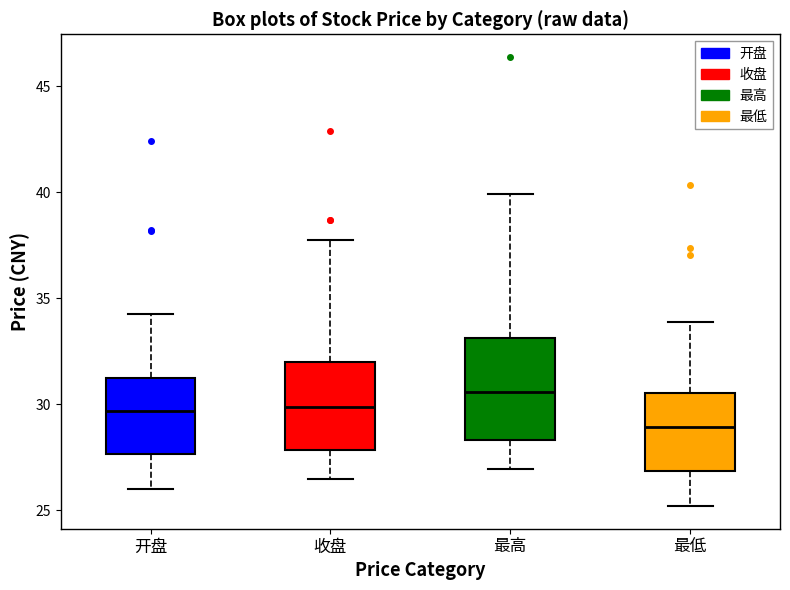

Reading left to right, read every box against the y-axis: the position of its median line, the range the box covers, and the ends of its whiskers. The values are not printed on the chart, so give them approximately, as read against the axis.

开盘: median 29.5, box 27.5 to 31.0, whiskers 26.0 to 34.5
收盘: median 30.0, box 28.0 to 32.0, whiskers 26.5 to 37.5
最高: median 30.5, box 28.5 to 33.0, whiskers 27.0 to 40.0
最低: median 29.0, box 27.0 to 30.5, whiskers 25.0 to 34.0